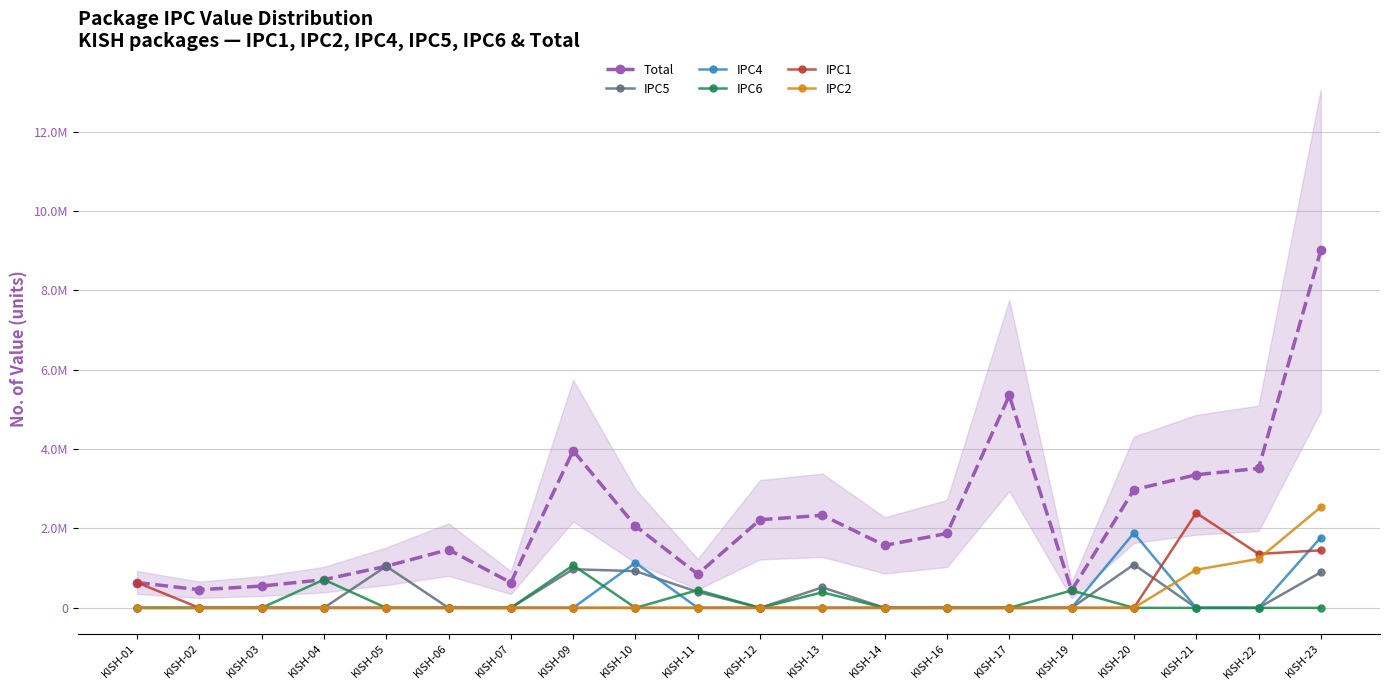

Count the number of categories in the chart.

20